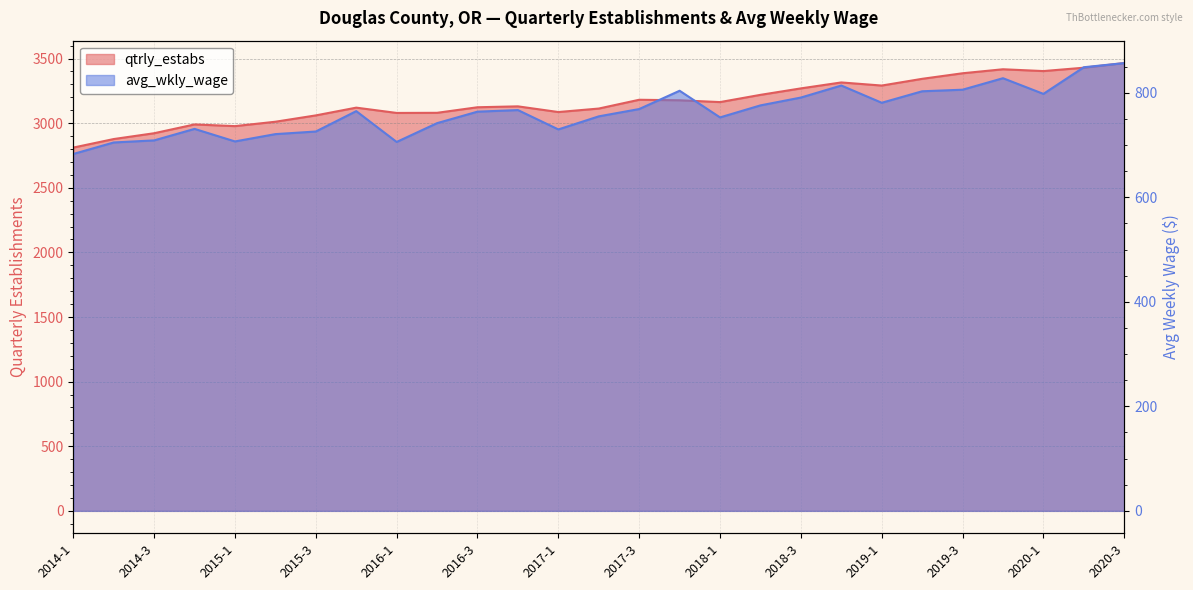

What is the total value across all series at 2019-4?

4245